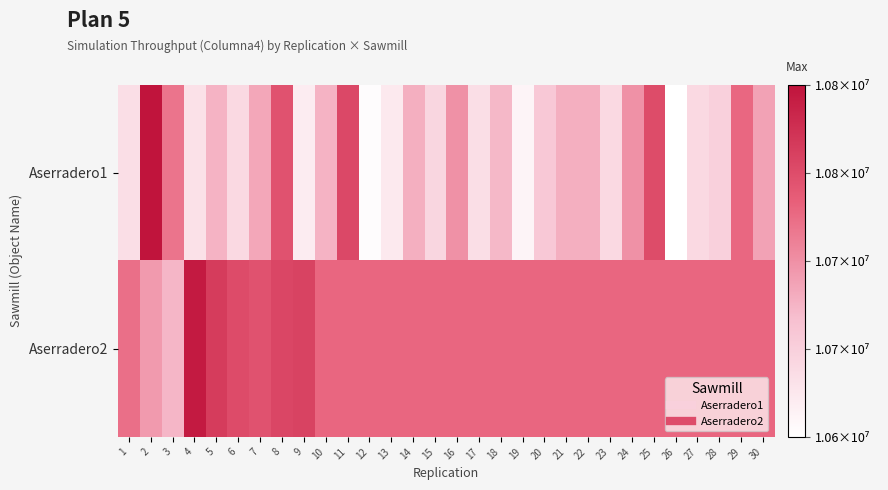

Count the number of categories in the chart.

30